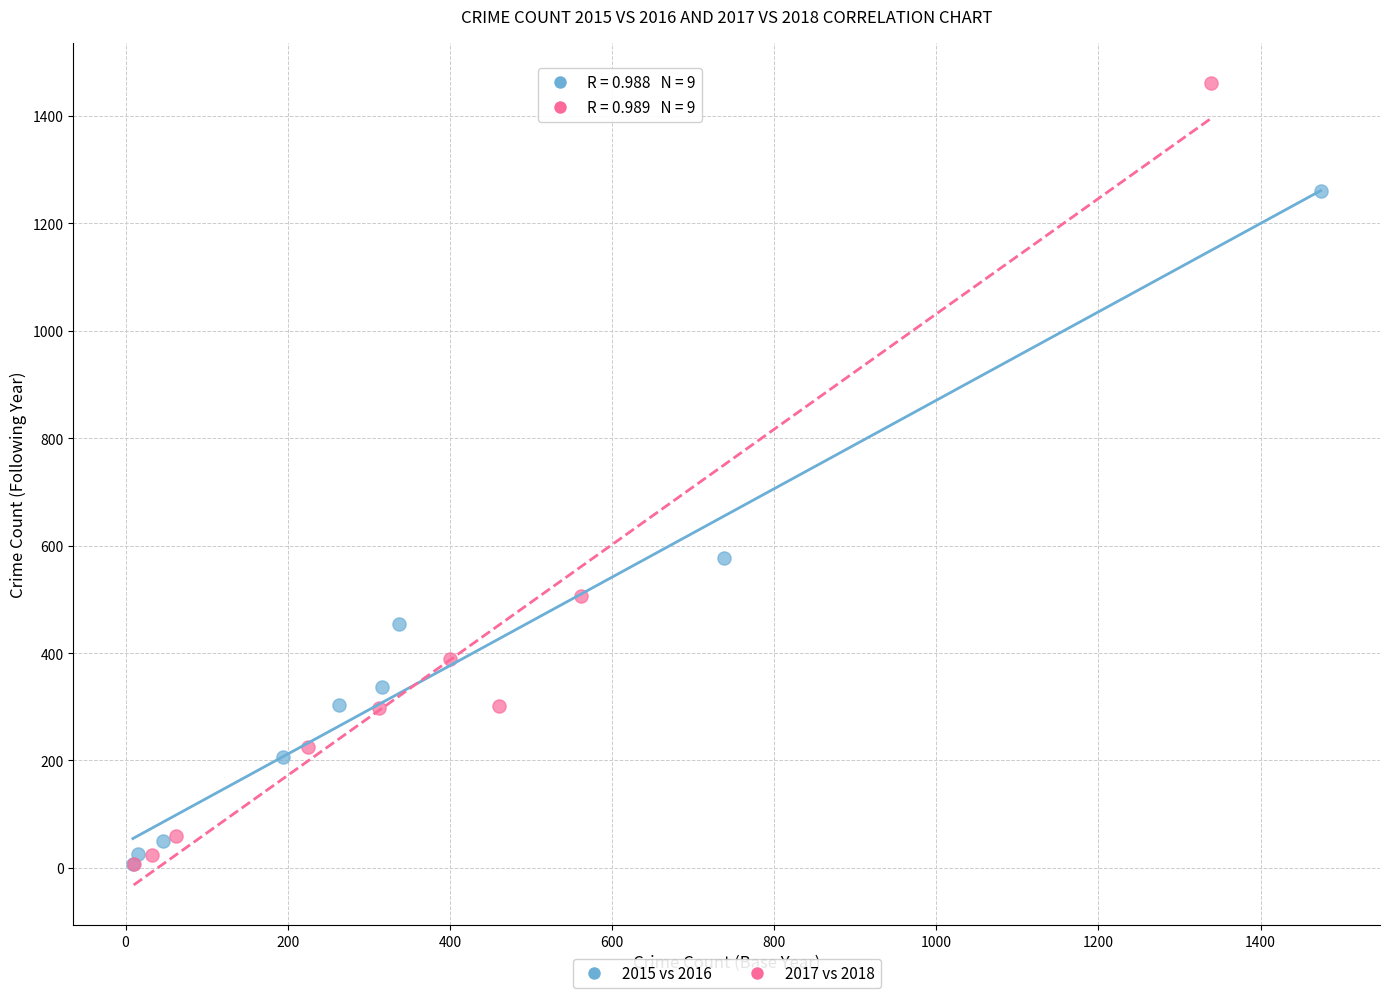

What are all the series names shown in the legend?

2015 vs 2016, 2017 vs 2018